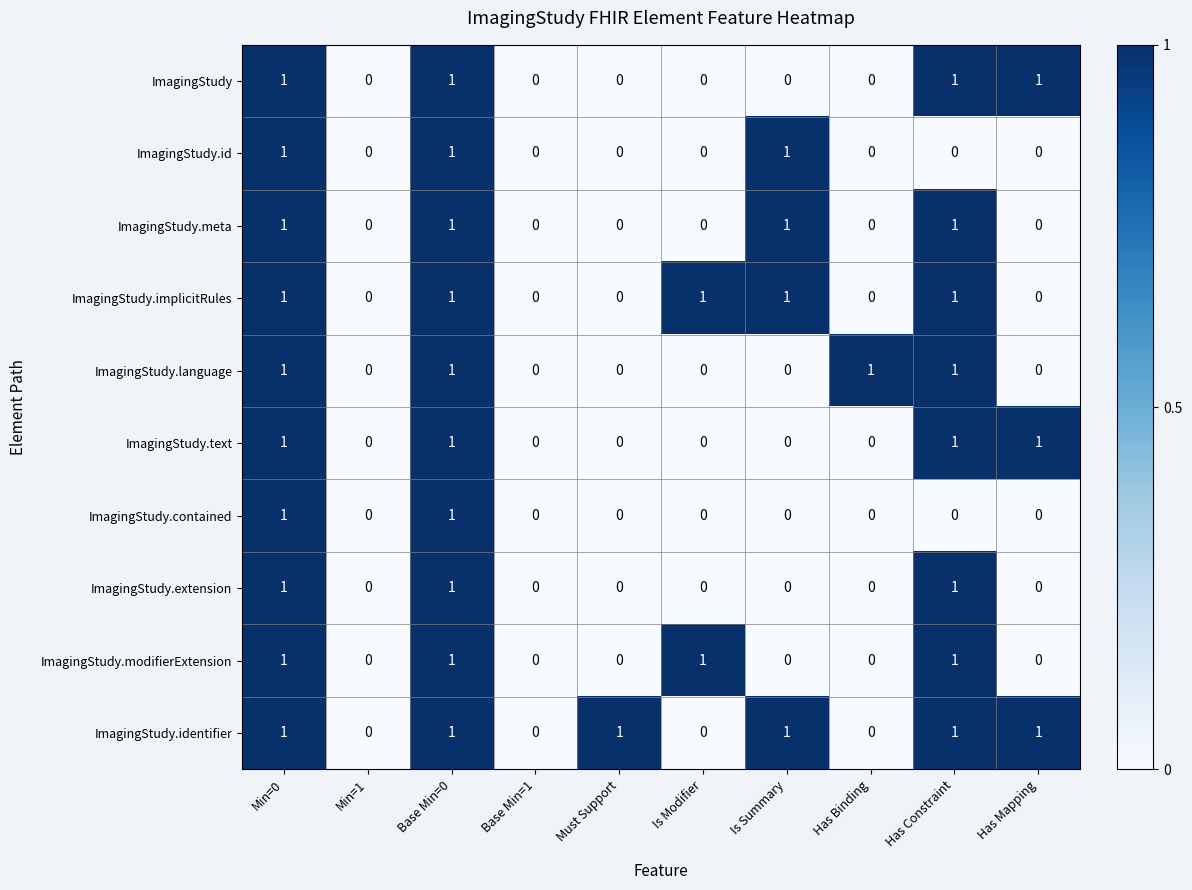

Is it true that ImagingStudy.meta equals 1 at Min=1?

False